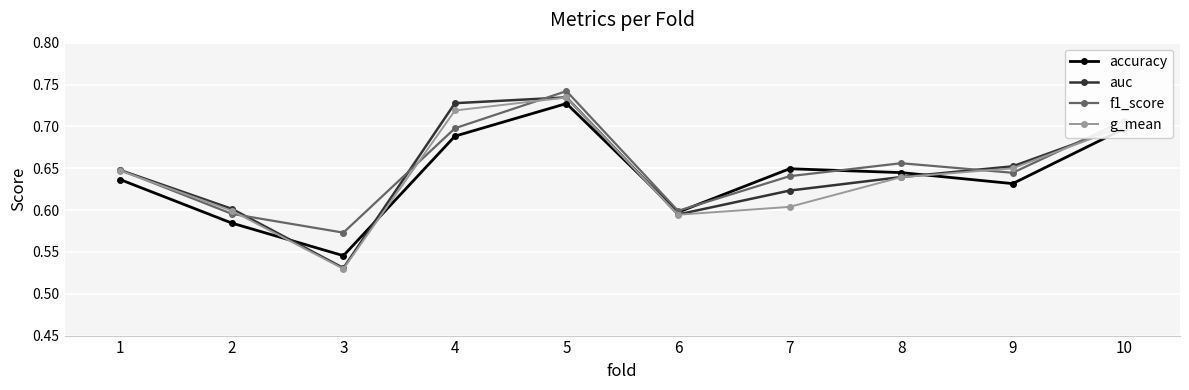

Is the value of auc at 10 greater than the value of g_mean at 5?

No